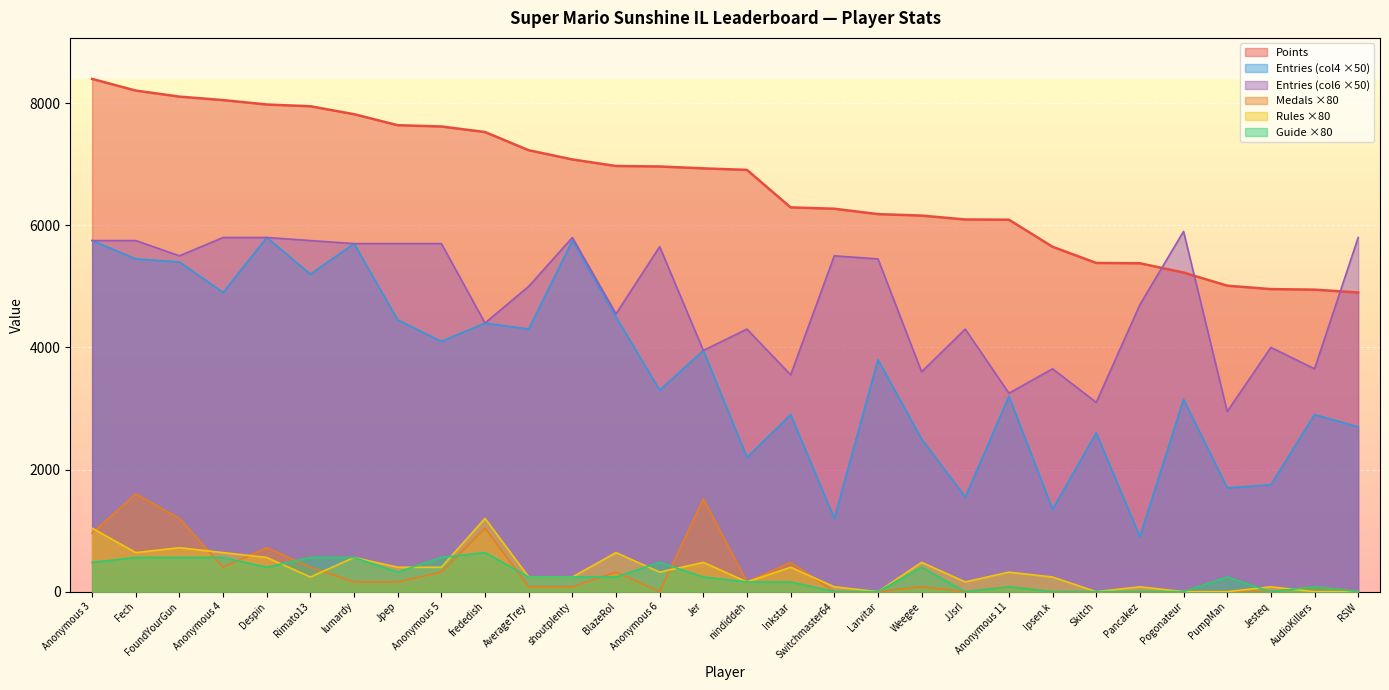

Rank the categories by Medals value from highest to lowest.

Fech, Jer, FoundYourGun, frededish, Anonymous 3, Despin, Inkstar, Anonymous 4, Rimato13, Anonymous 5, BlazeRol, lumardy, Jpep, nindiddeh, AverageTrey, shoutplenty, Weegee, Anonymous 11, AudioKillers, Anonymous 6, Switchmaster64, Larvitar, JJsrl, Ipsen.k, Skitch, Pancakez, Pogonateur, PumpMan, Jesteq, RSW